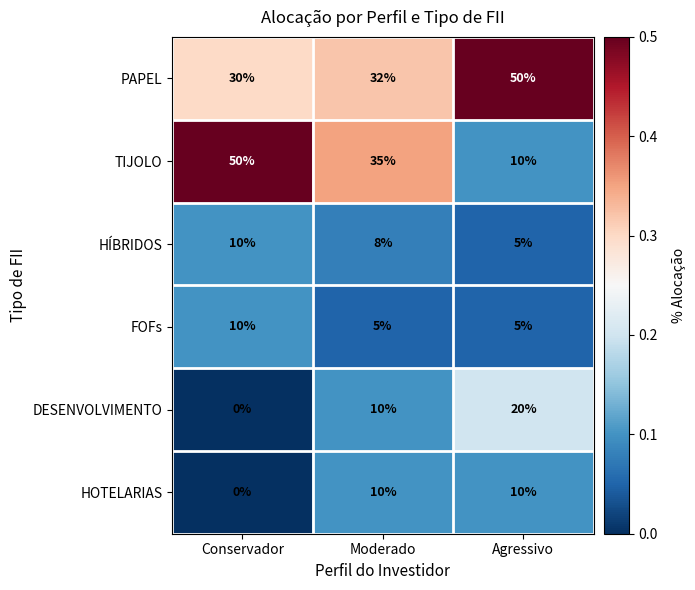

Which series changed the most between Moderado and Agressivo?

TIJOLO